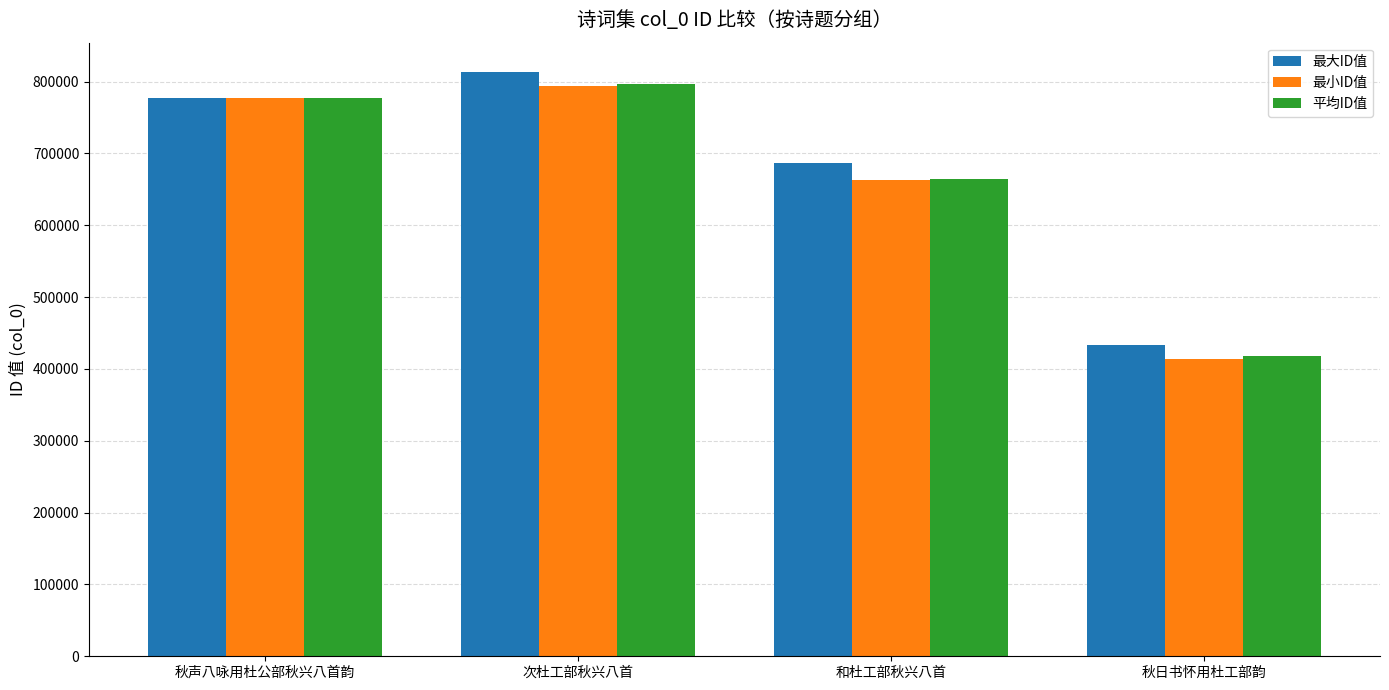

What is the difference between the second highest and minimum values in the 平均ID值 series?

358536